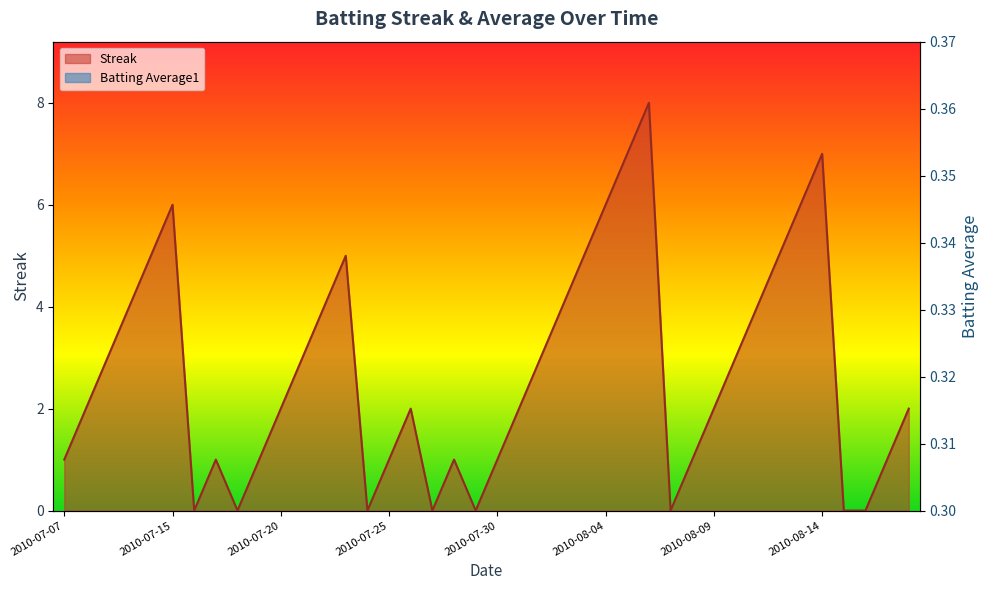

List the series in order of their peak value, lowest first.

Batting Average1, Streak